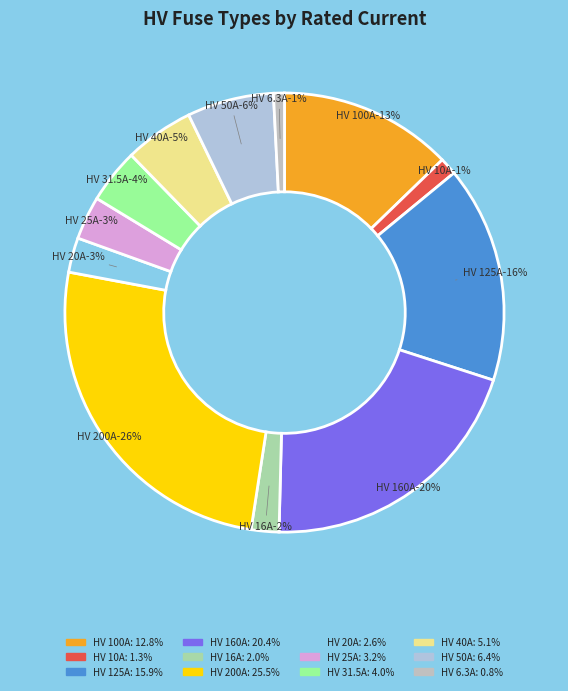

Is there a majority slice in this chart?

No